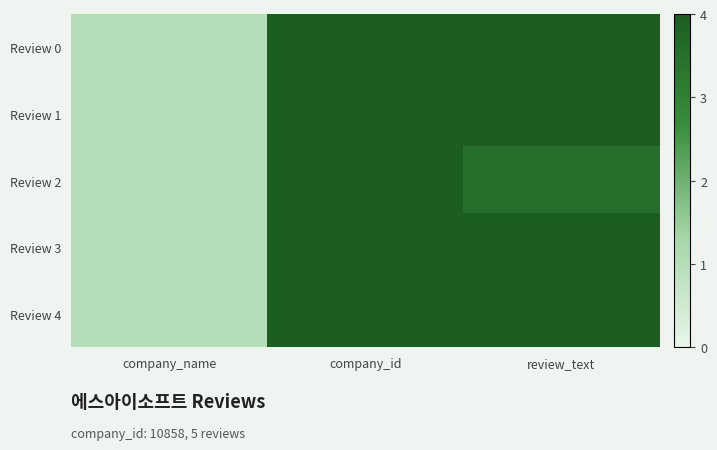

Reading right to left, extract all data points from this chart.

Review 0: review_text=4.0	company_id=4.0	company_name=1.0
Review 1: review_text=4.0	company_id=4.0	company_name=1.0
Review 2: review_text=3.5	company_id=4.0	company_name=1.0
Review 3: review_text=4.0	company_id=4.0	company_name=1.0
Review 4: review_text=4.0	company_id=4.0	company_name=1.0